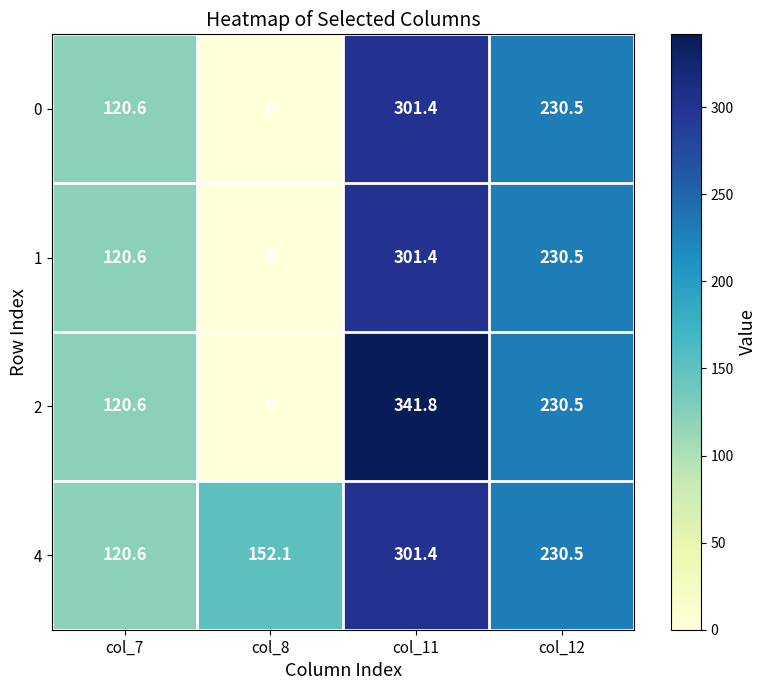

Reading right to left, extract all data points from this chart.

0: 230.5	301.4	0.0	120.6
1: 230.5	301.4	0.0	120.6
2: 230.5	341.8	0.0	120.6
4: 230.5	301.4	152.1	120.6